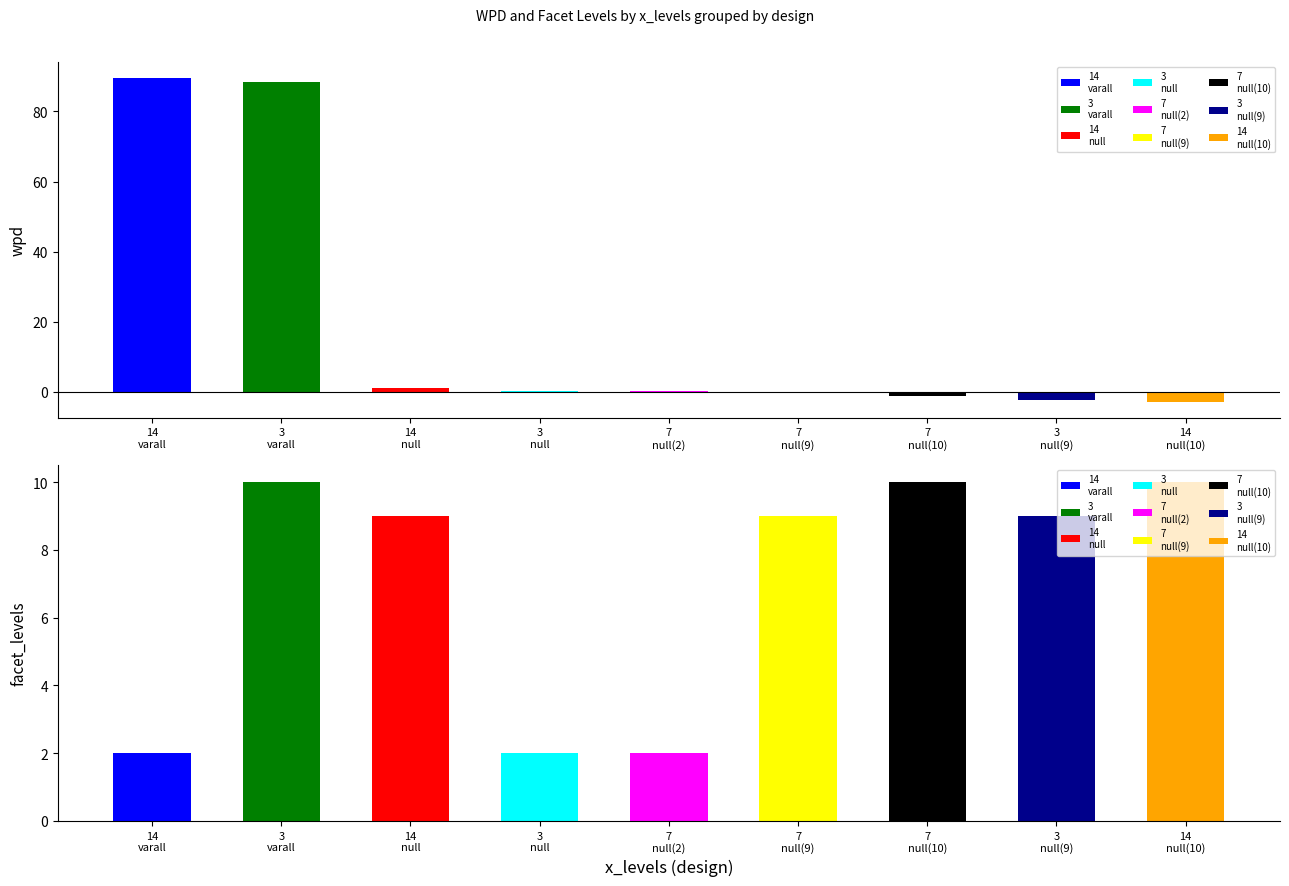

Between 3_varall and 3_null_9, which is larger?

3_varall